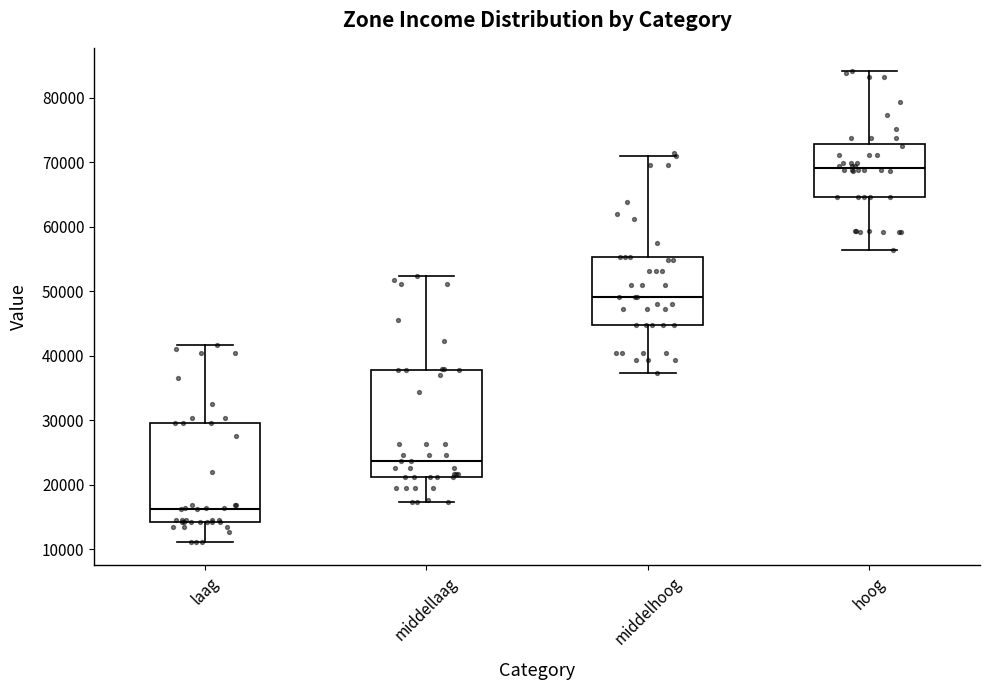

Comparing the boxes themselves (not the whiskers), which one is the tallest?

middellaag